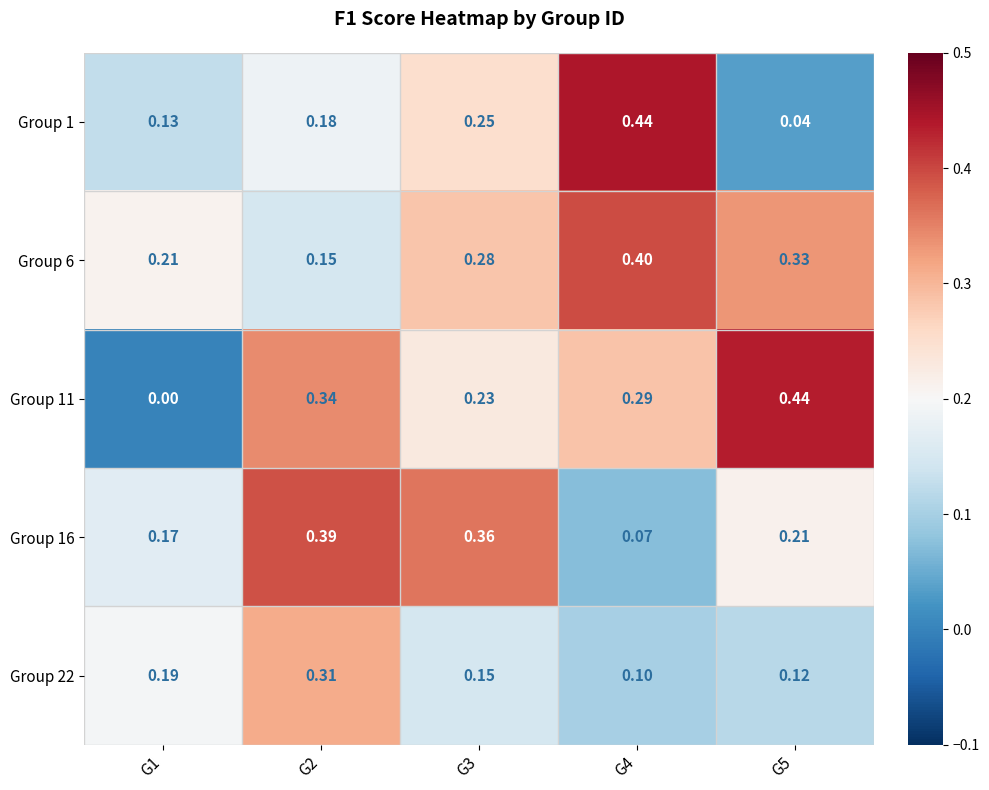

What is the difference between the highest and lowest values at G4?

0.4